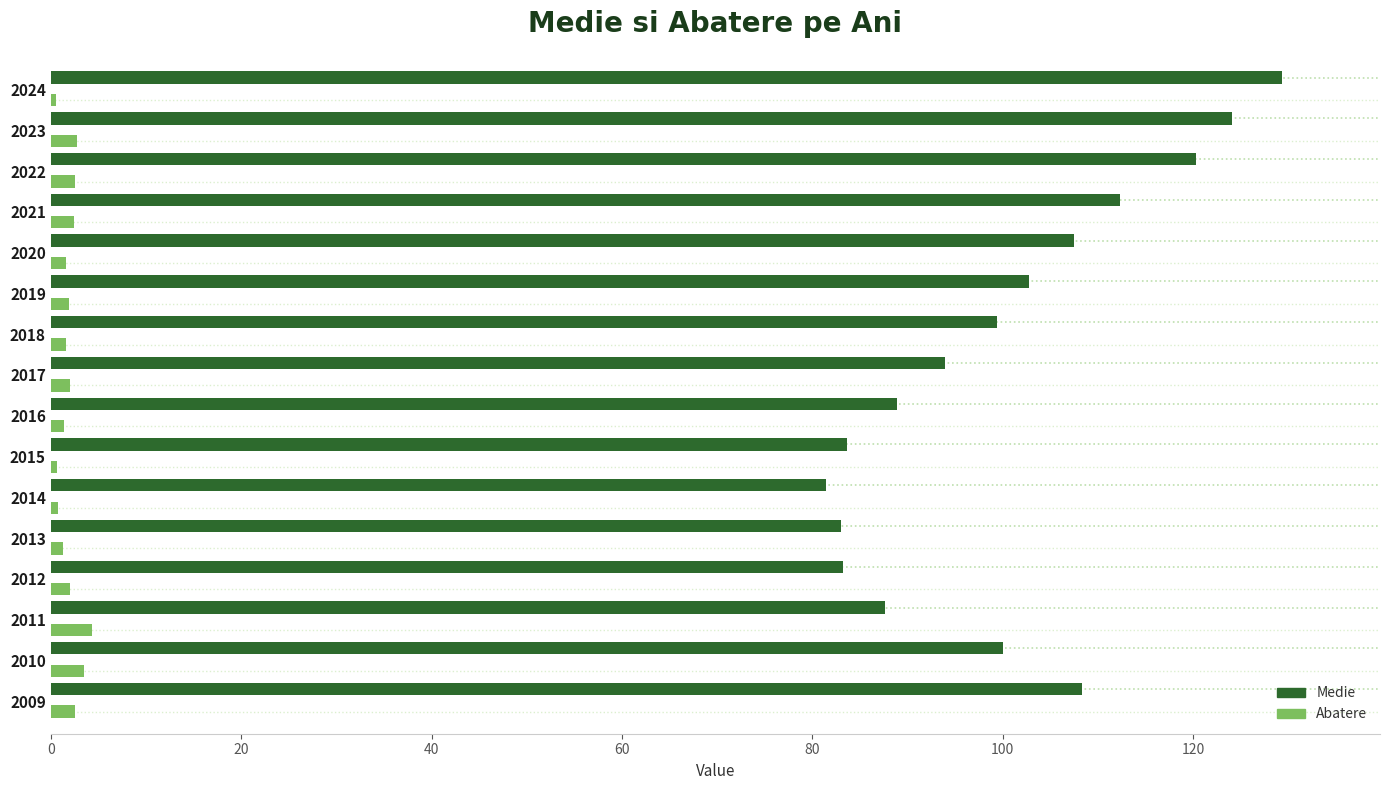

What is the difference between the maximum and minimum values in the Medie series?

47.9